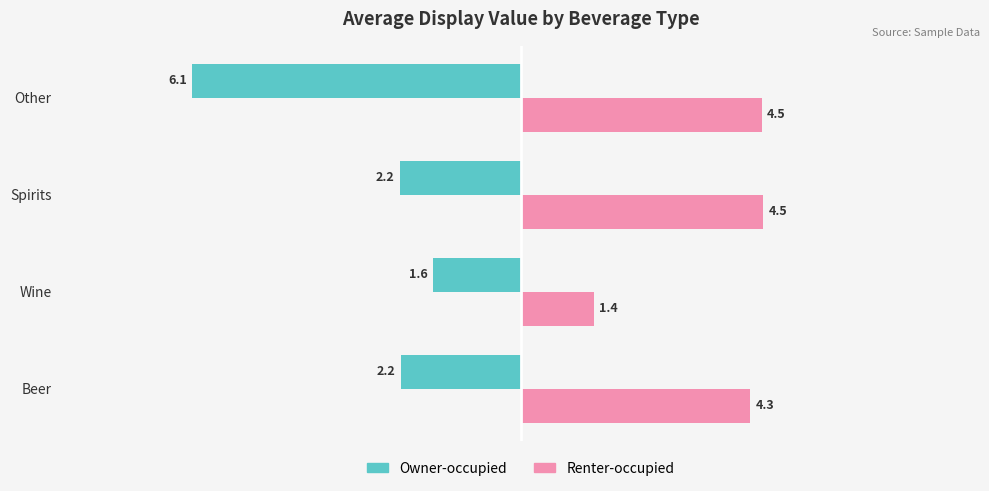

At which category is the sum across all series the highest?

Spirits